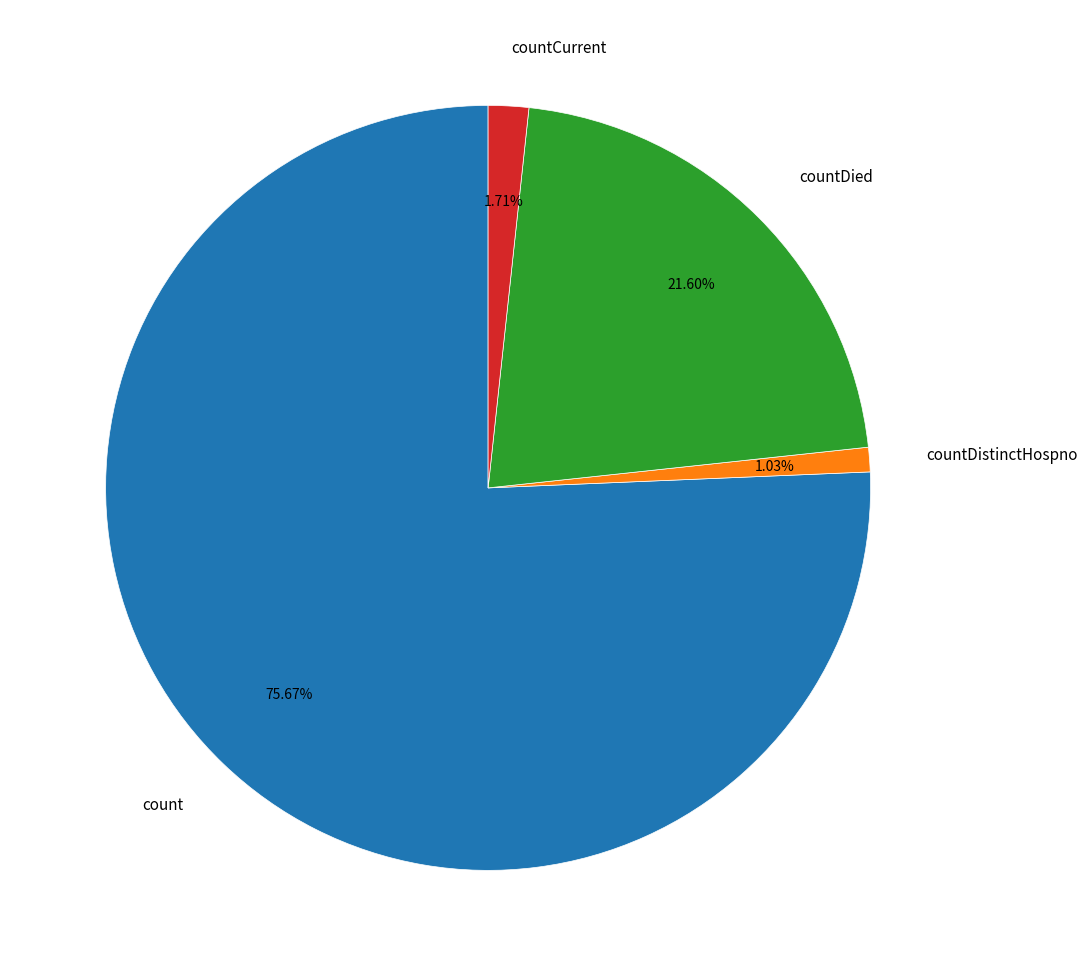

Combined, what portion of the pie is countCurrent and count?

77.4%